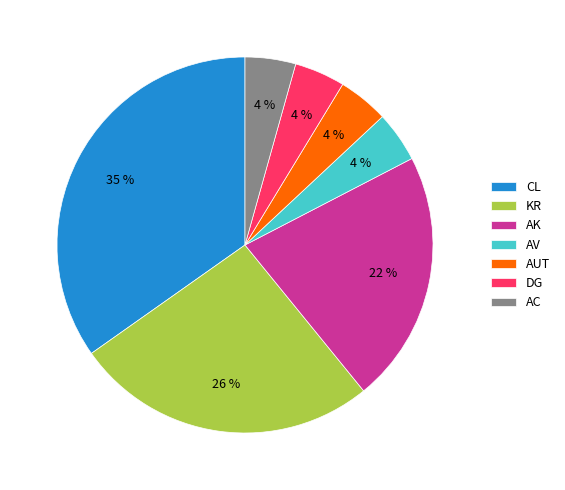

Is there a majority slice in this chart?

No